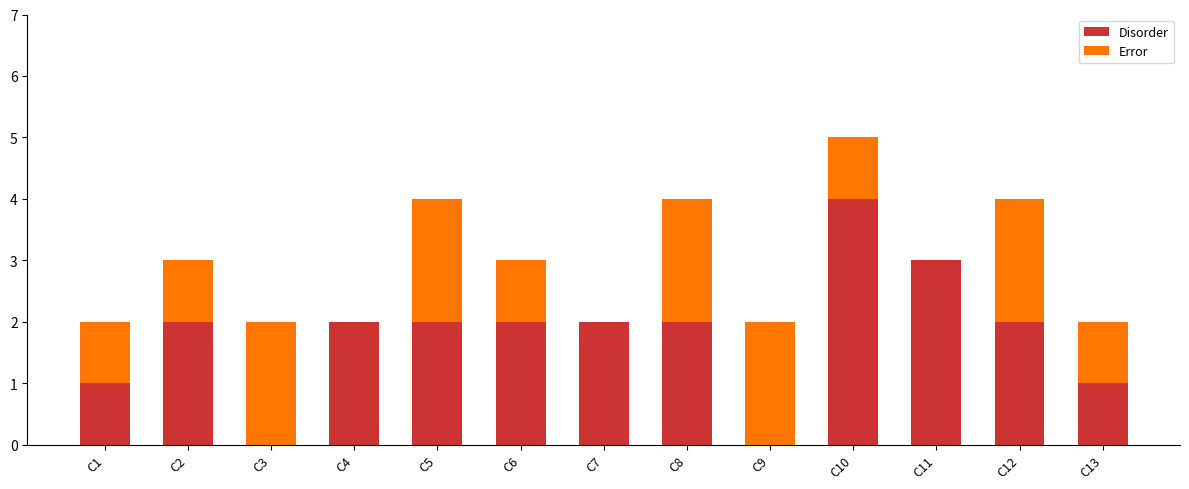

What is the total value across all series at C8?

4